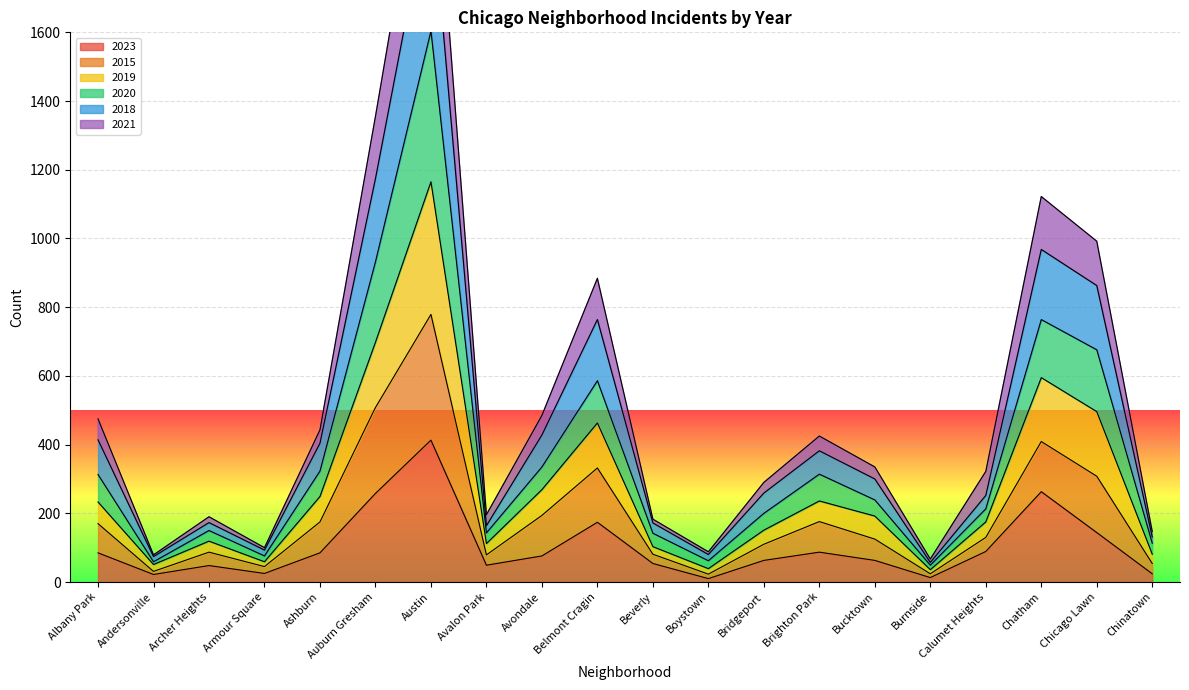

How many interior local peaks does the 2021 series have?

5